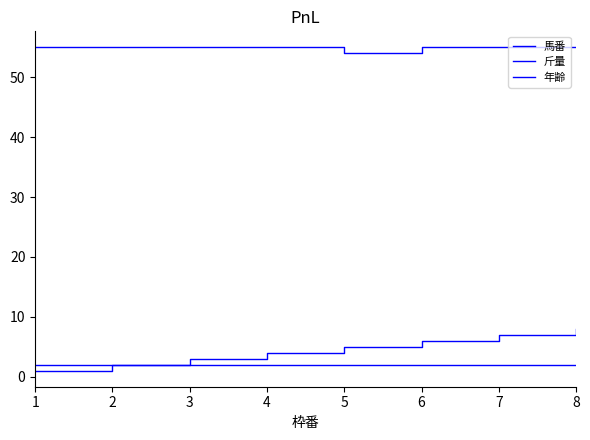

Which has a higher value, 7 or 5?

7